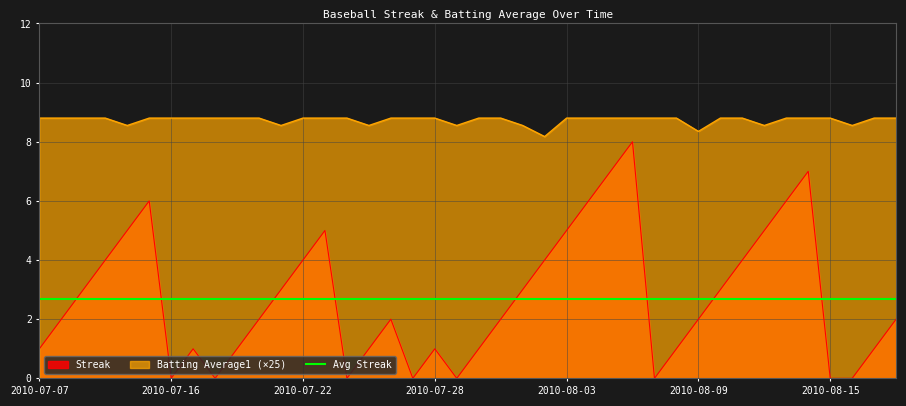

True or false: Streak has more than 2 interior local peaks.

True